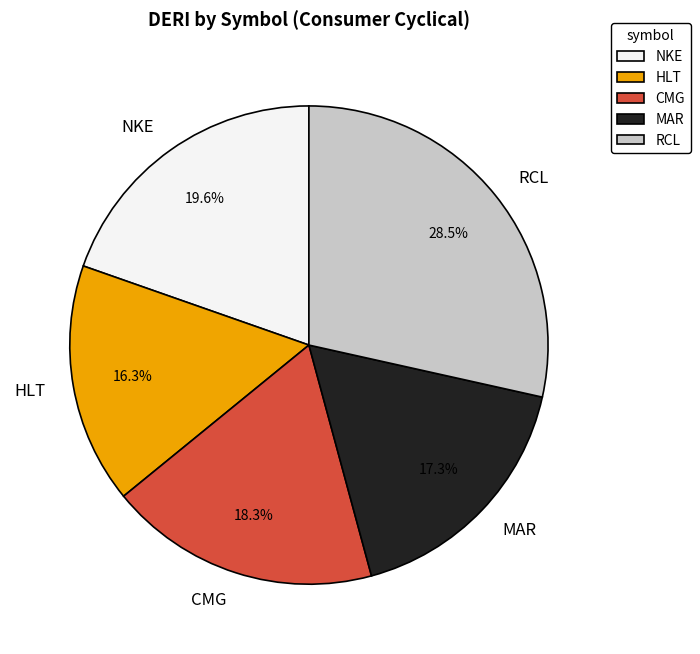

How many slices are in this pie chart?

5